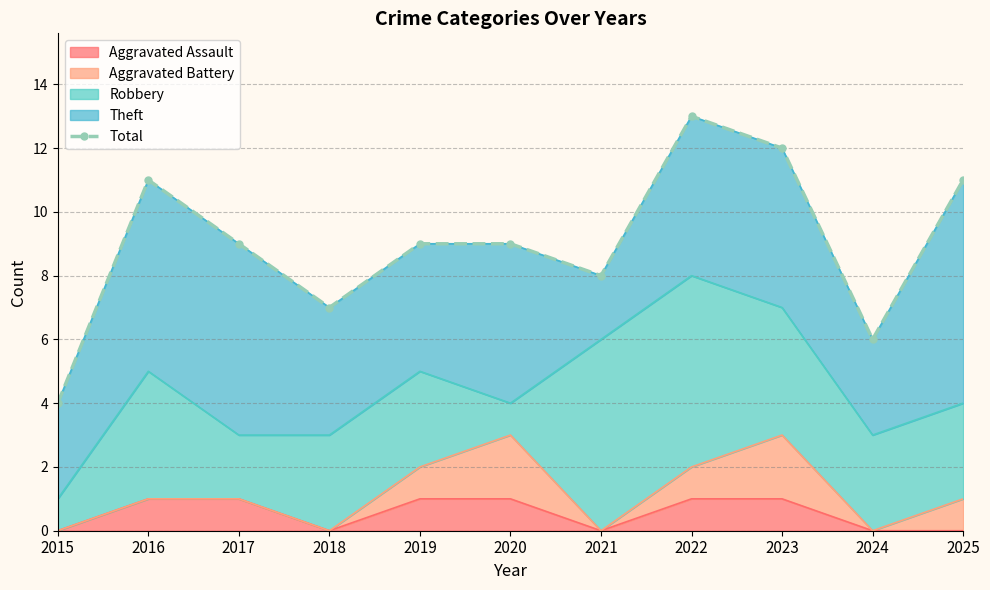

Does the chart have visible grid lines?

Yes